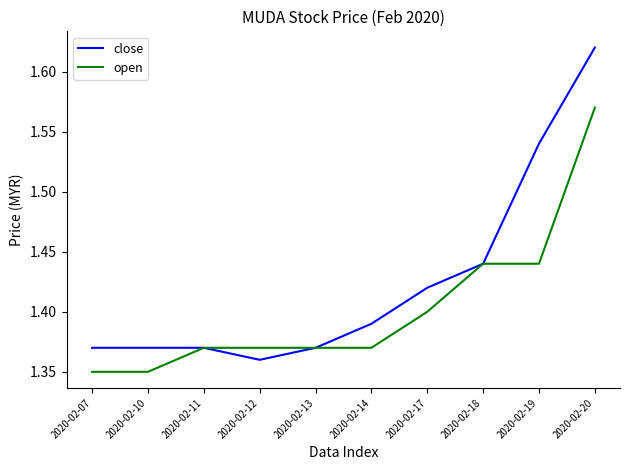

Rank the series at 2020-02-14 from lowest to highest value.

open, close